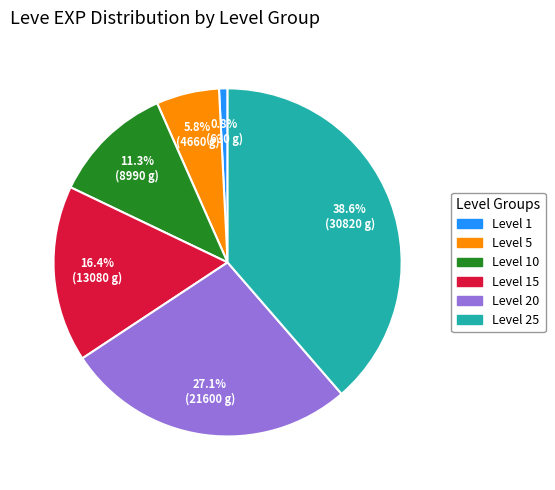

Which category has the biggest portion of the pie?

Level 25